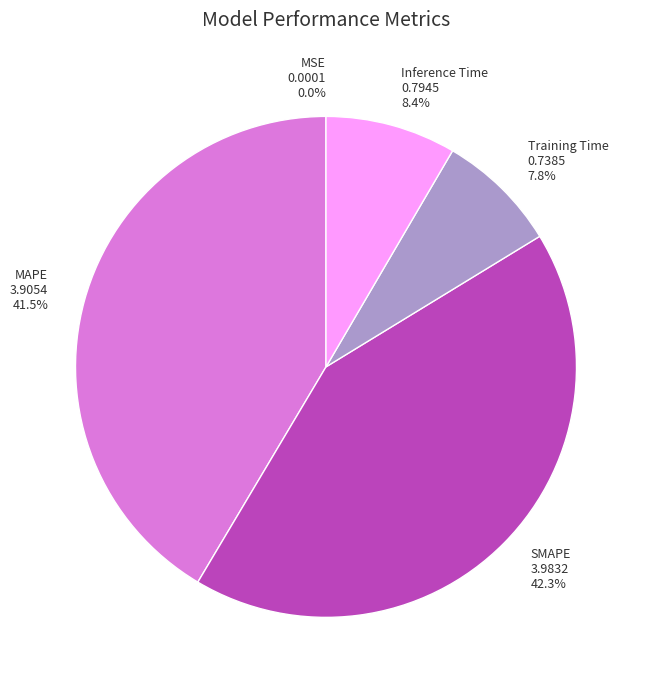

Is there a majority slice in this chart?

No